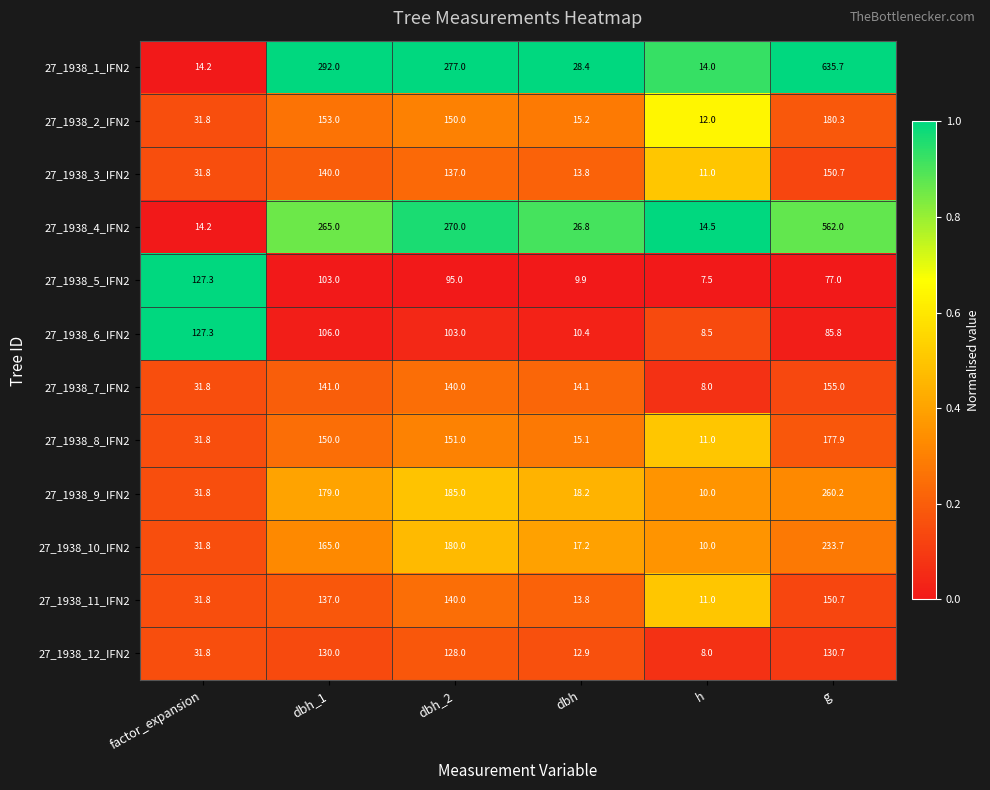

Which category has the lowest value across all series?

h